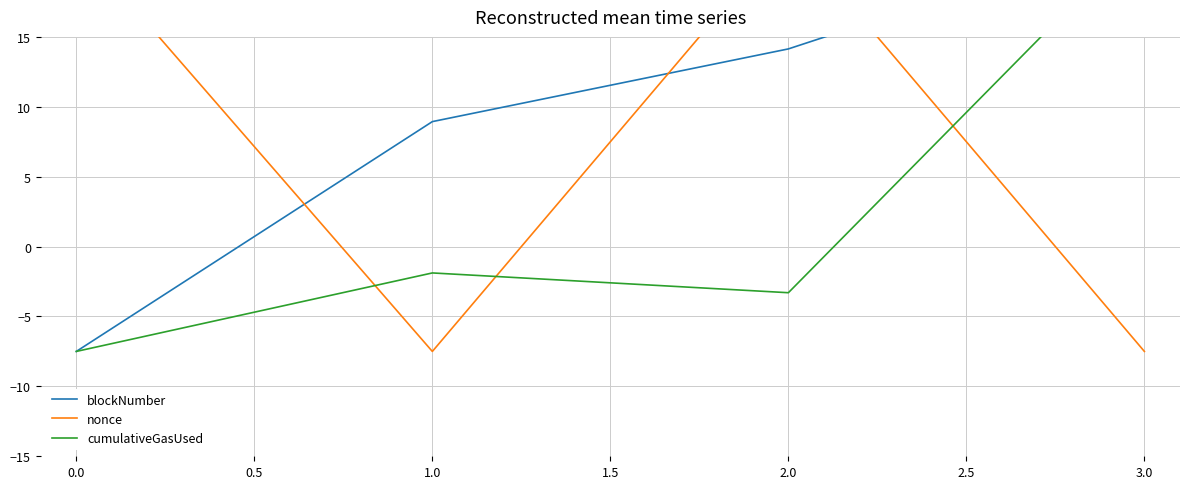

What is the lowest value of the nonce series?

-7.5